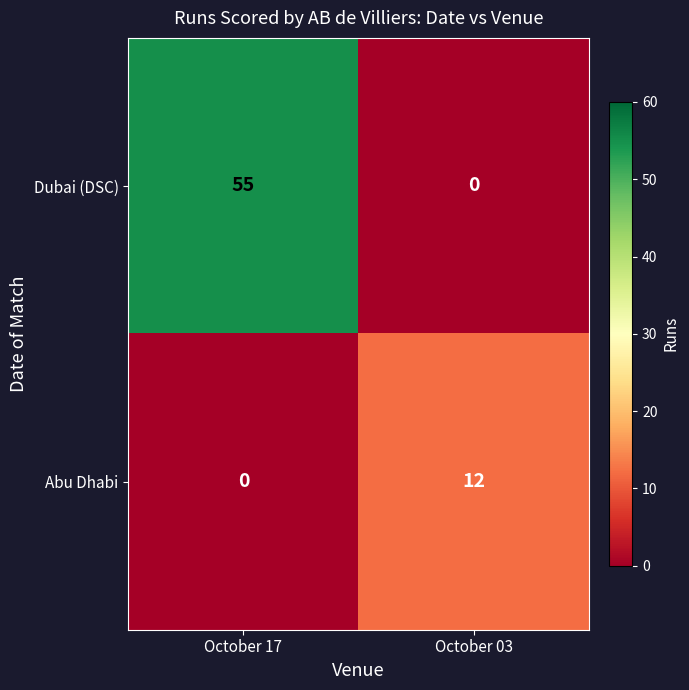

What is the greatest value displayed?

55